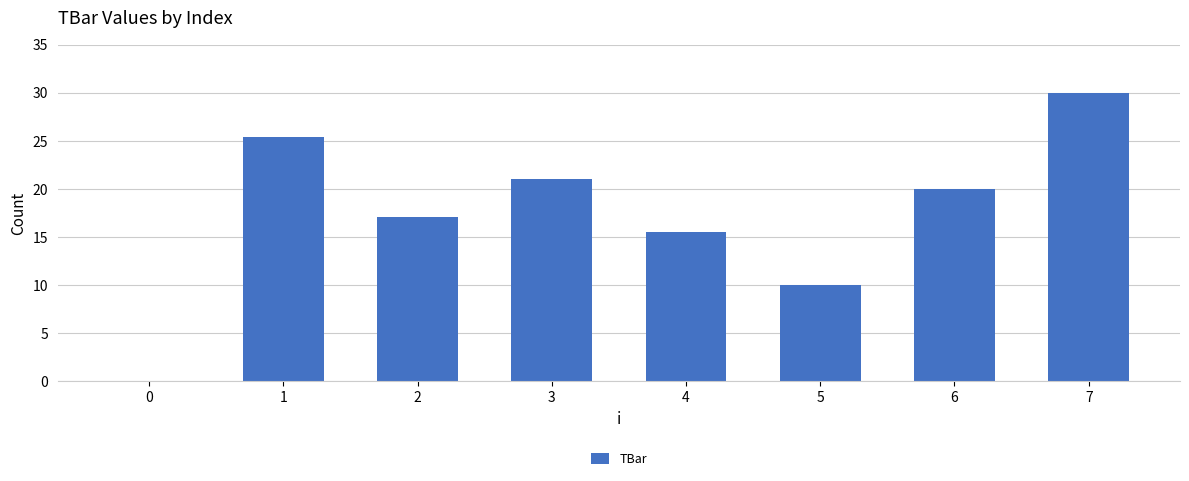

Which has a higher value, 7 or 5?

7